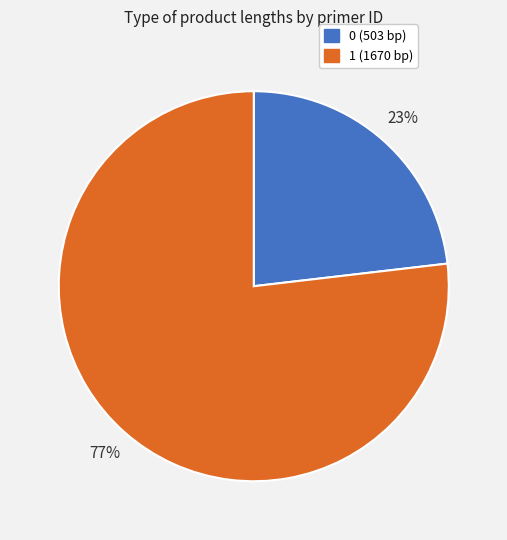

To the nearest percent, what is the difference between the 0 and 1 slice percentages?

54%